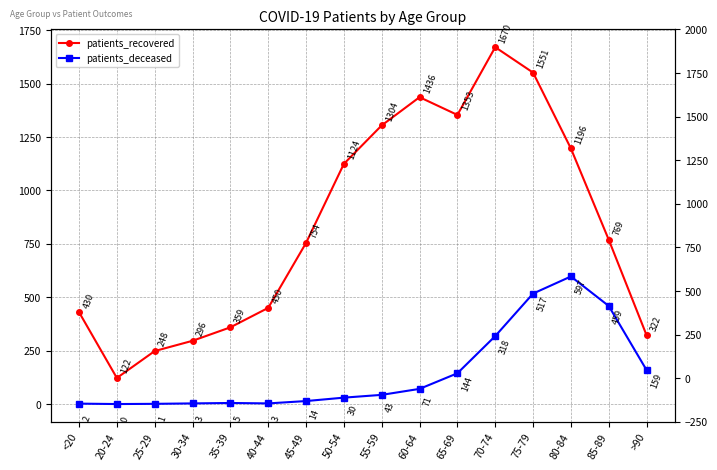

Which series has the widest spread of values?

patients_recovered